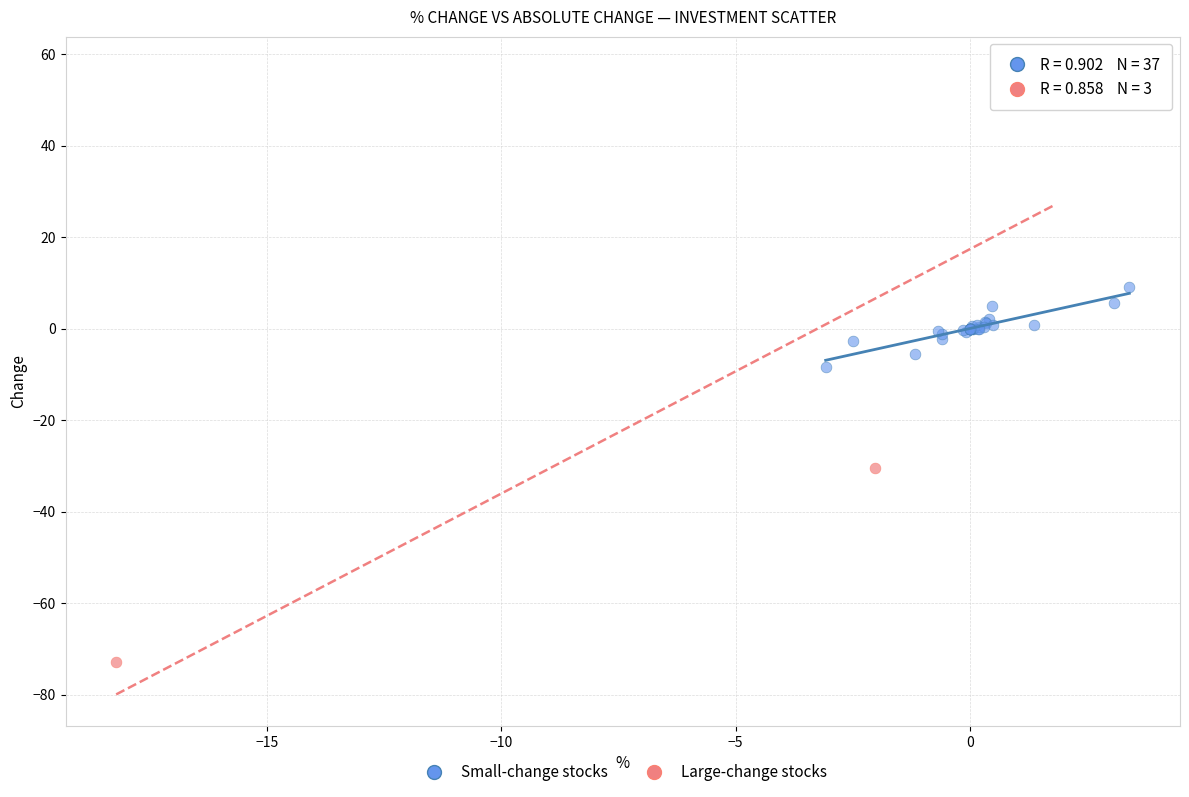

Which series reaches the maximum Y coordinate?

Large-change stocks